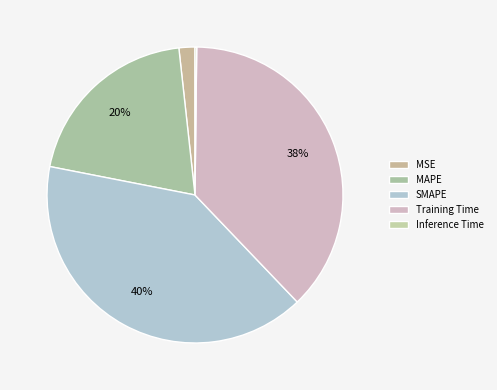

How many slices are in this pie chart?

5